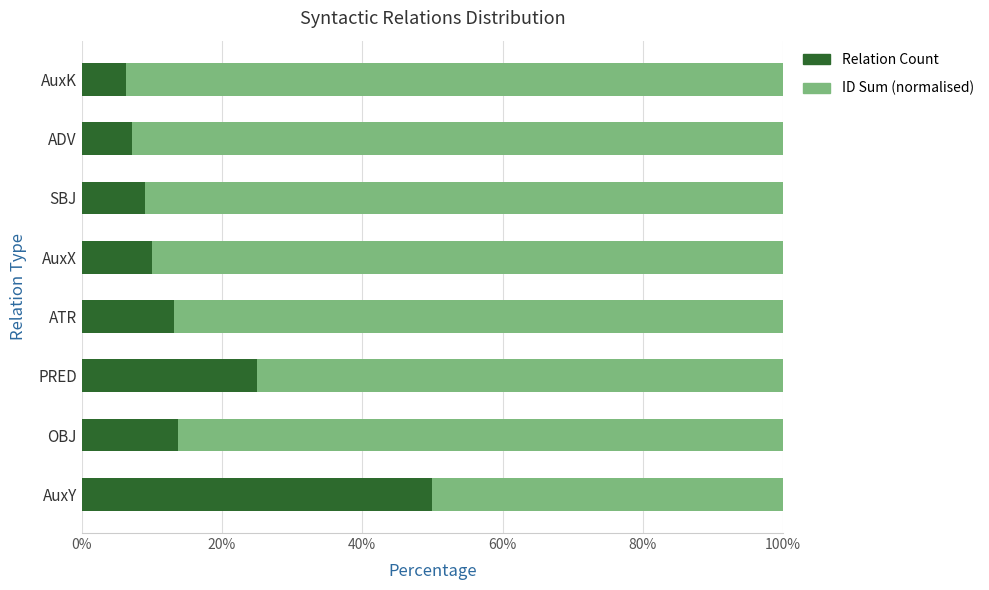

What is the sum of the Relation Count values at PRED and ADV?

32.1